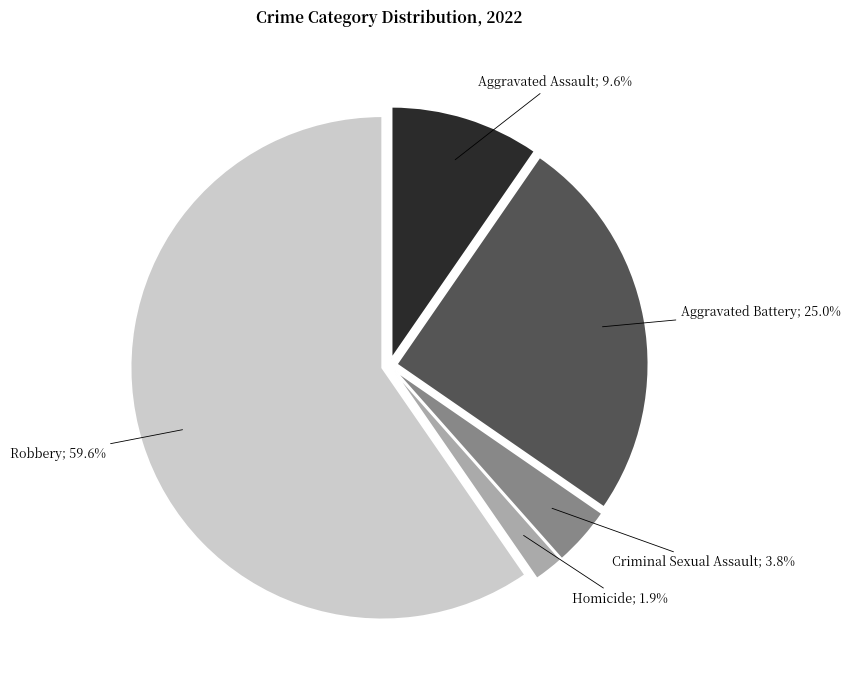

Is there a majority slice in this chart?

Yes